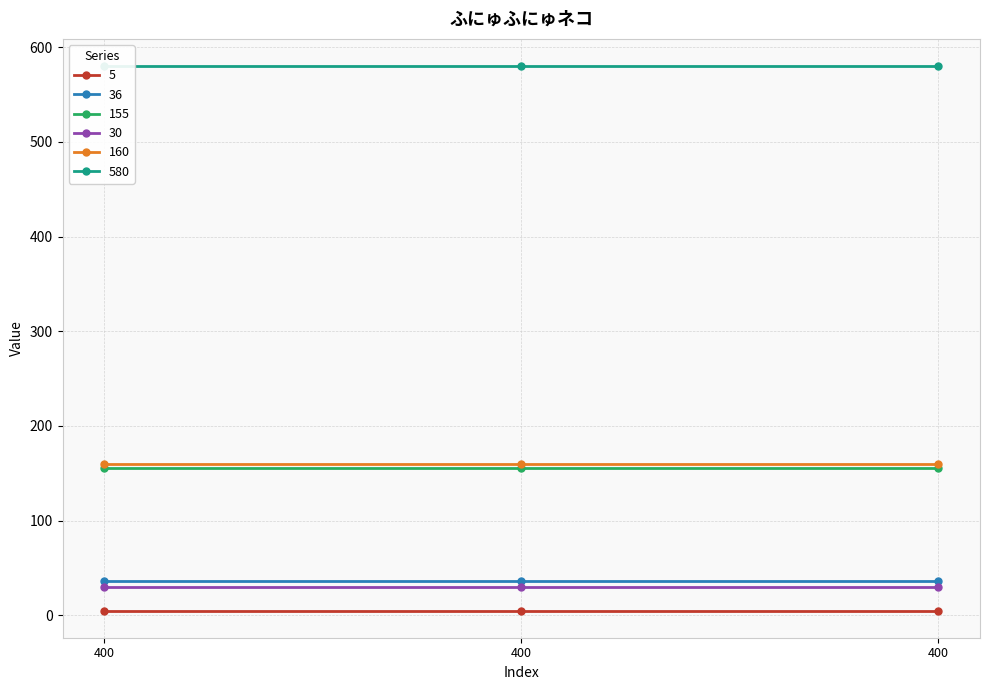

What is the smallest value displayed?

5